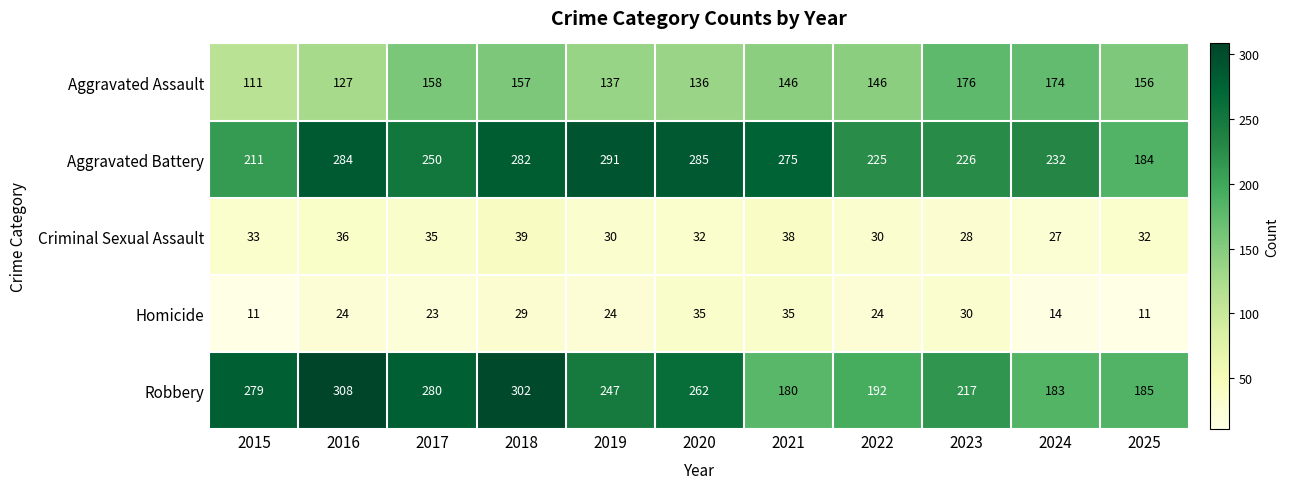

Which label corresponds to the largest value in the chart?

2016